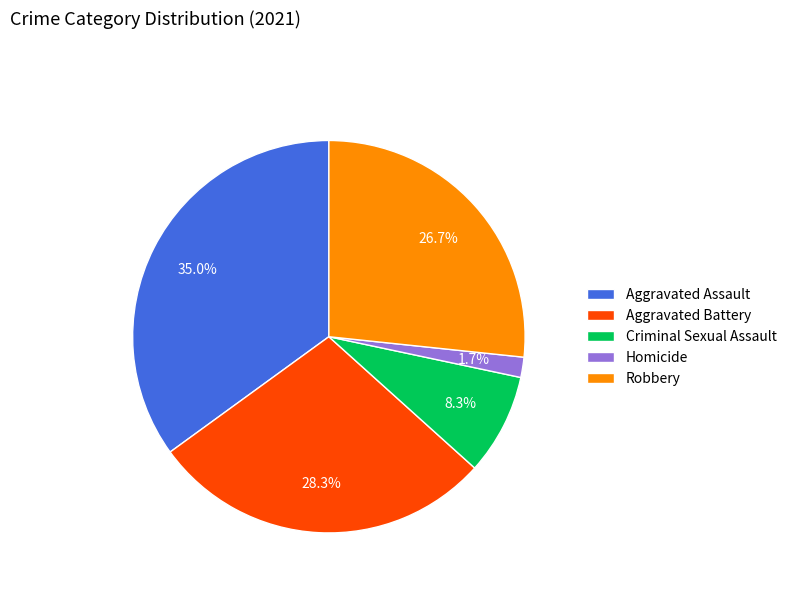

To the nearest percent, what is the average slice percentage?

20%